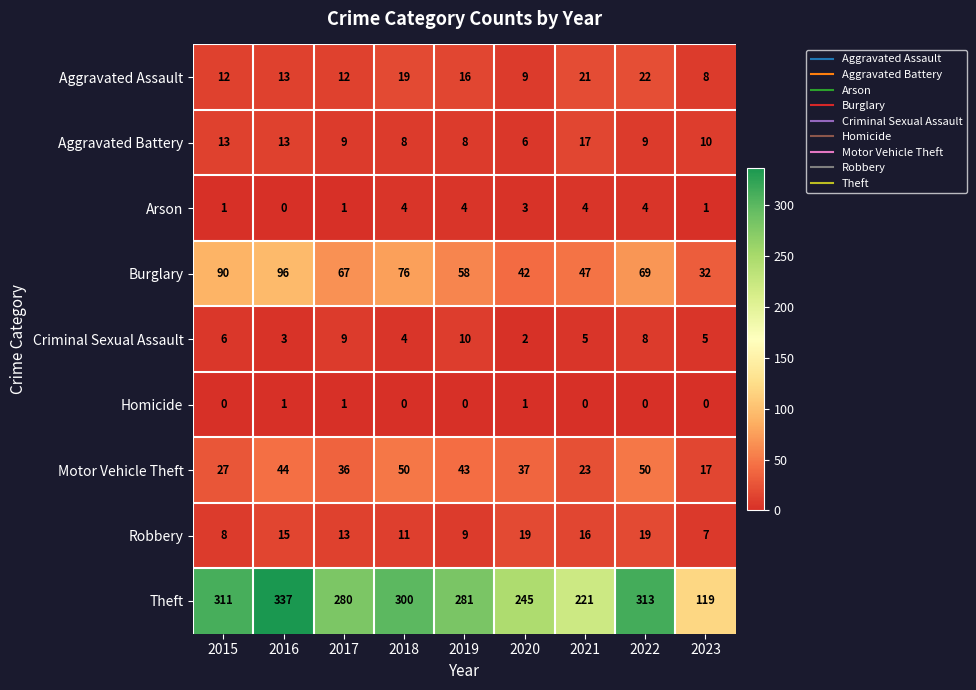

Rank the series by their maximum value, from highest to lowest.

Theft, Burglary, Motor Vehicle Theft, Aggravated Assault, Robbery, Aggravated Battery, Criminal Sexual Assault, Arson, Homicide